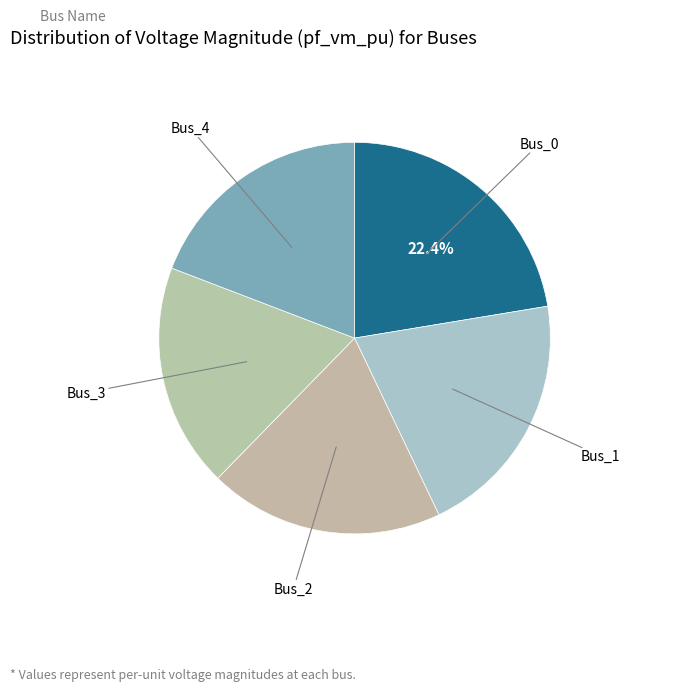

How many slices are in this pie chart?

5